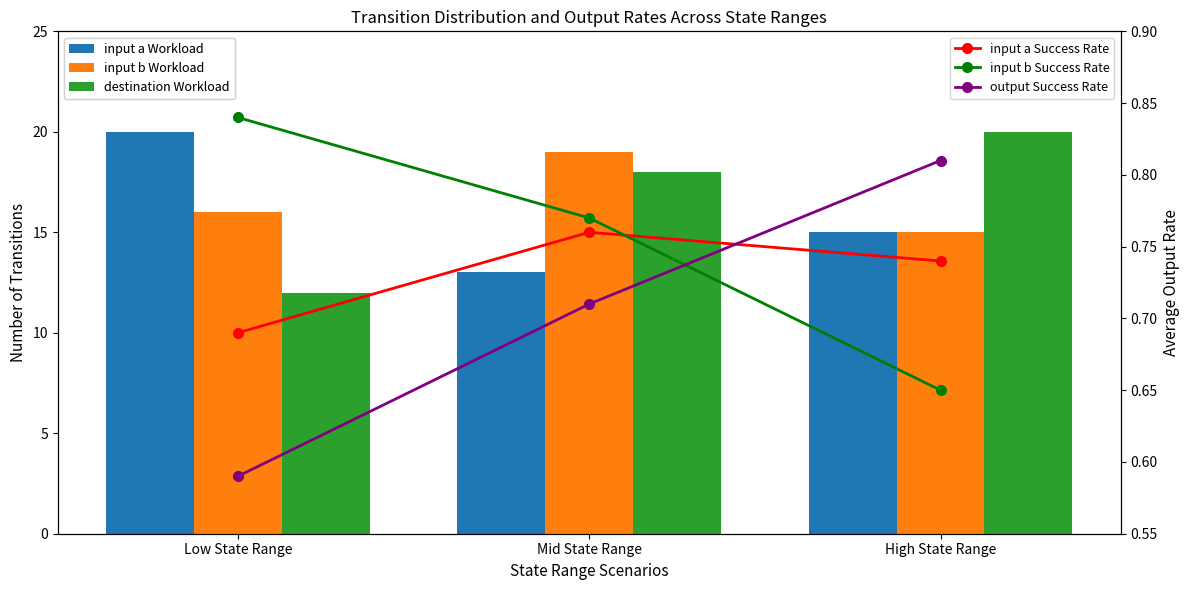

List the series in order of their peak value, lowest first.

input a Success Rate, output Success Rate, input b Success Rate, input b Workload, input a Workload, destination Workload